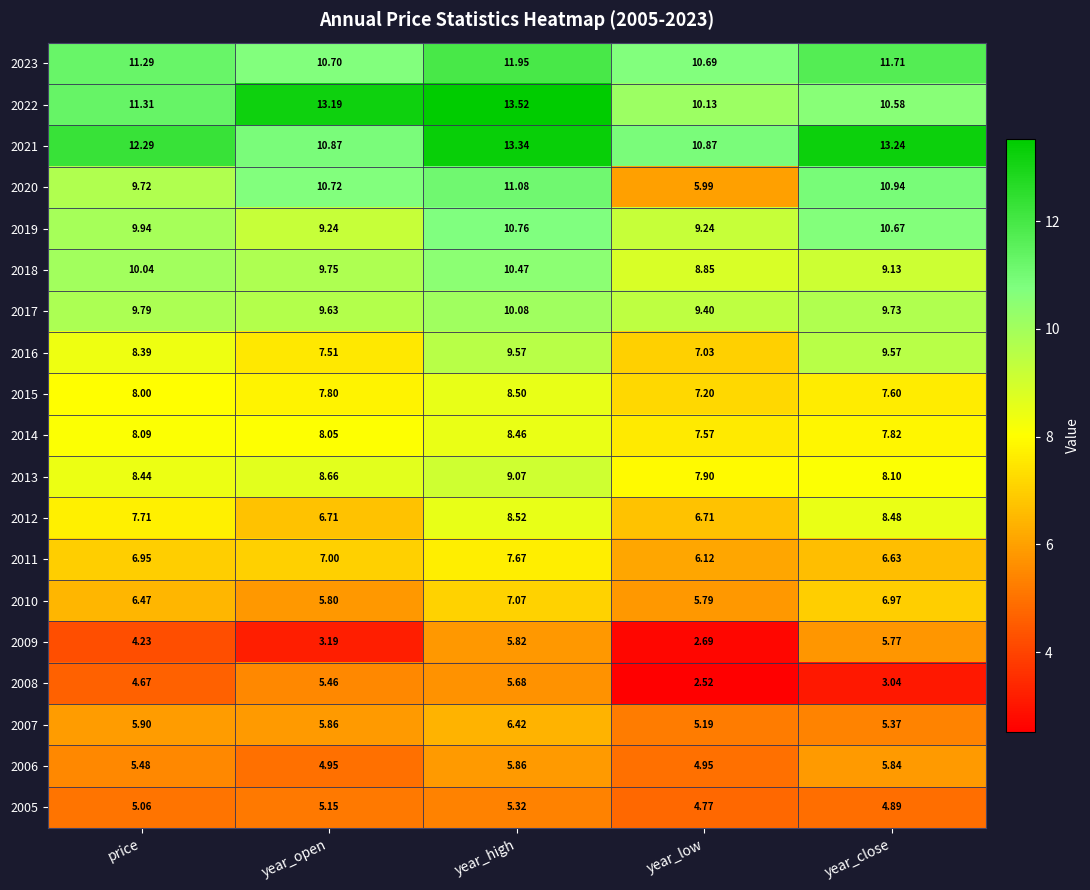

What is the total value across all series at year_close?

156.1